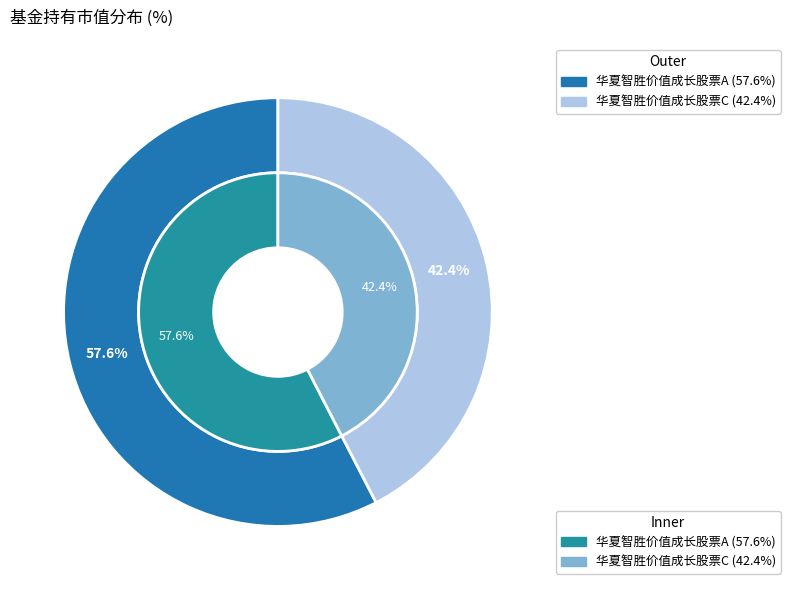

True or false: 华夏智胜价值成长股票A accounts for 49% of the total.

False